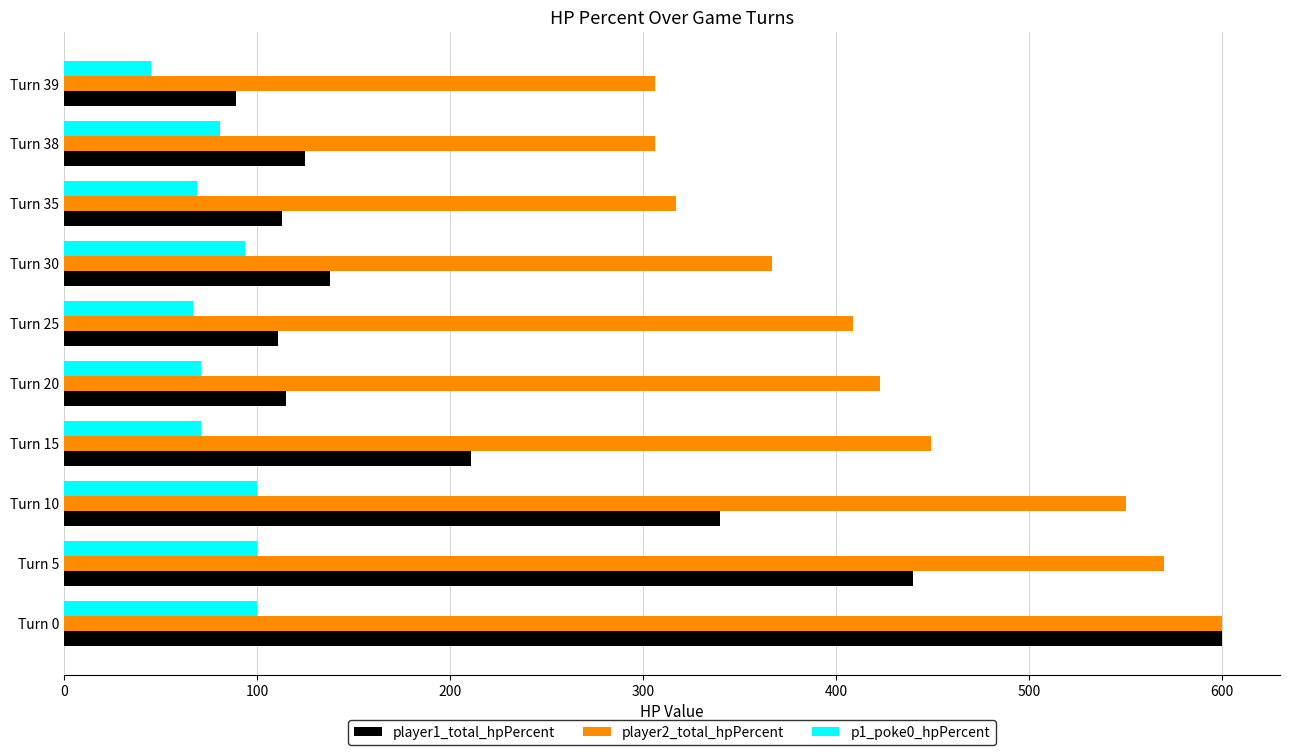

The p1_poke0_hpPercent series shows 25 at Turn 20. True or false?

False